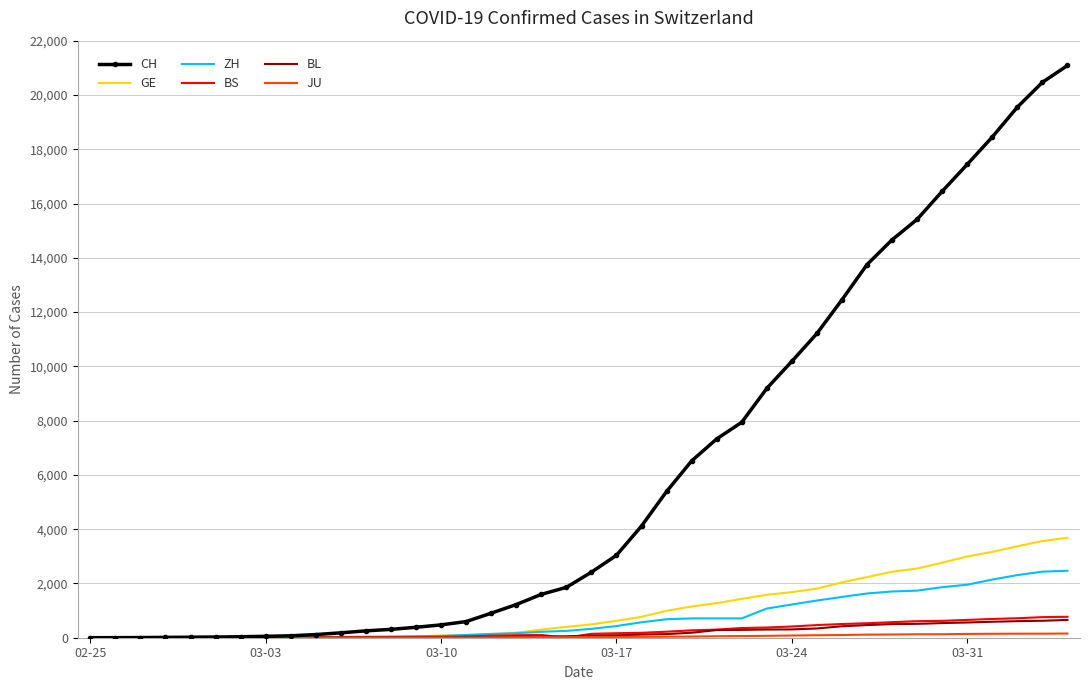

Which series has the widest spread of values?

CH